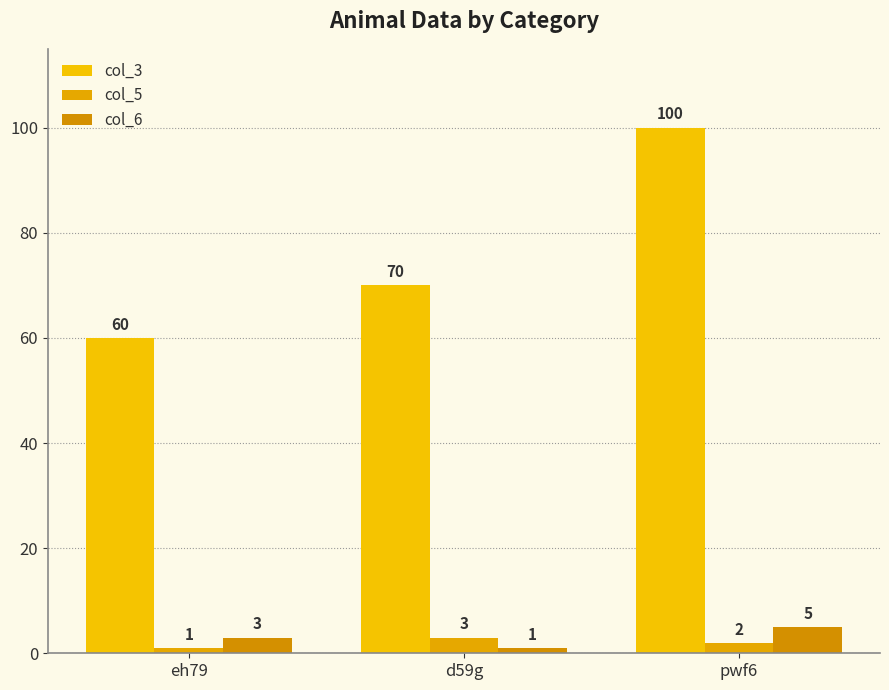

What is the total value across all series at pwf6?

107